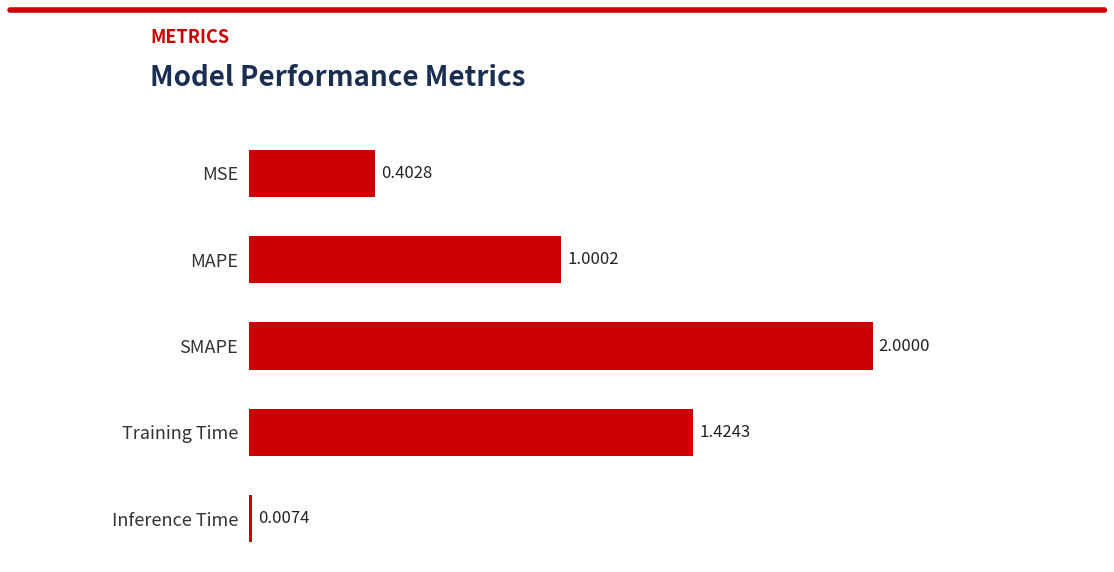

List the labels in order of value, largest first.

SMAPE, Training Time, MAPE, MSE, Inference Time